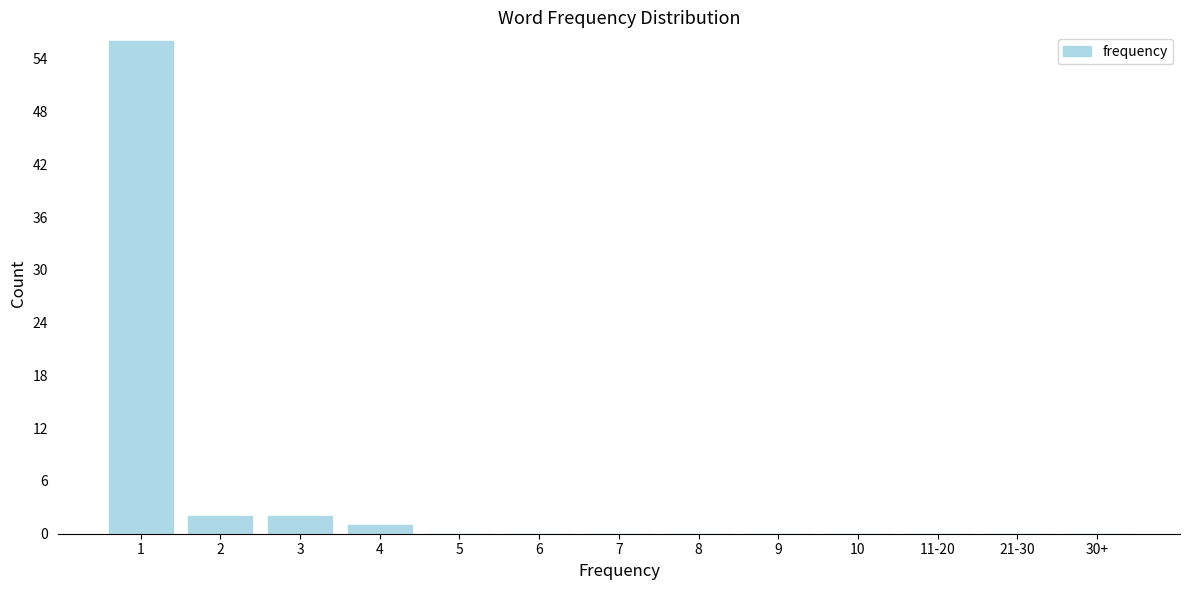

Reading left to right, what are all the values shown in this chart?

1=56	2=2	3=2	4=1	5=0	6=0	7=0	8=0	9=0	10=0	11-20=0	21-30=0	30+=0